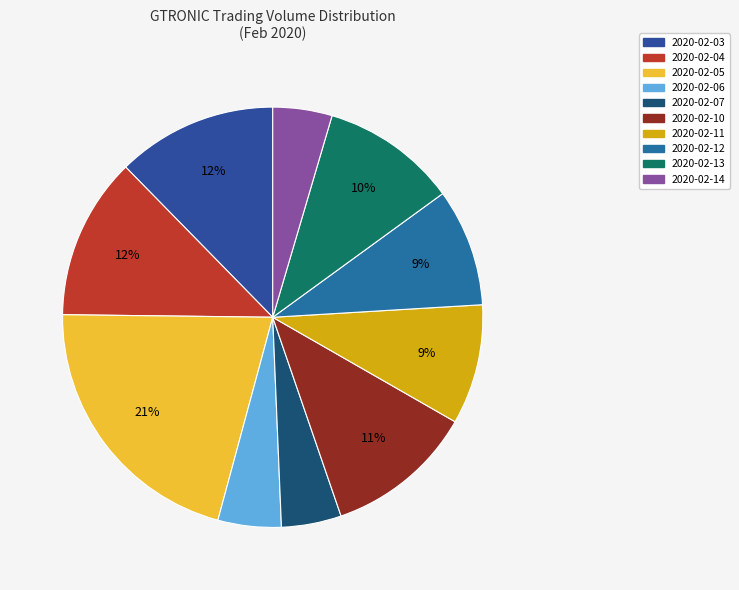

How many segments does this pie chart have?

10